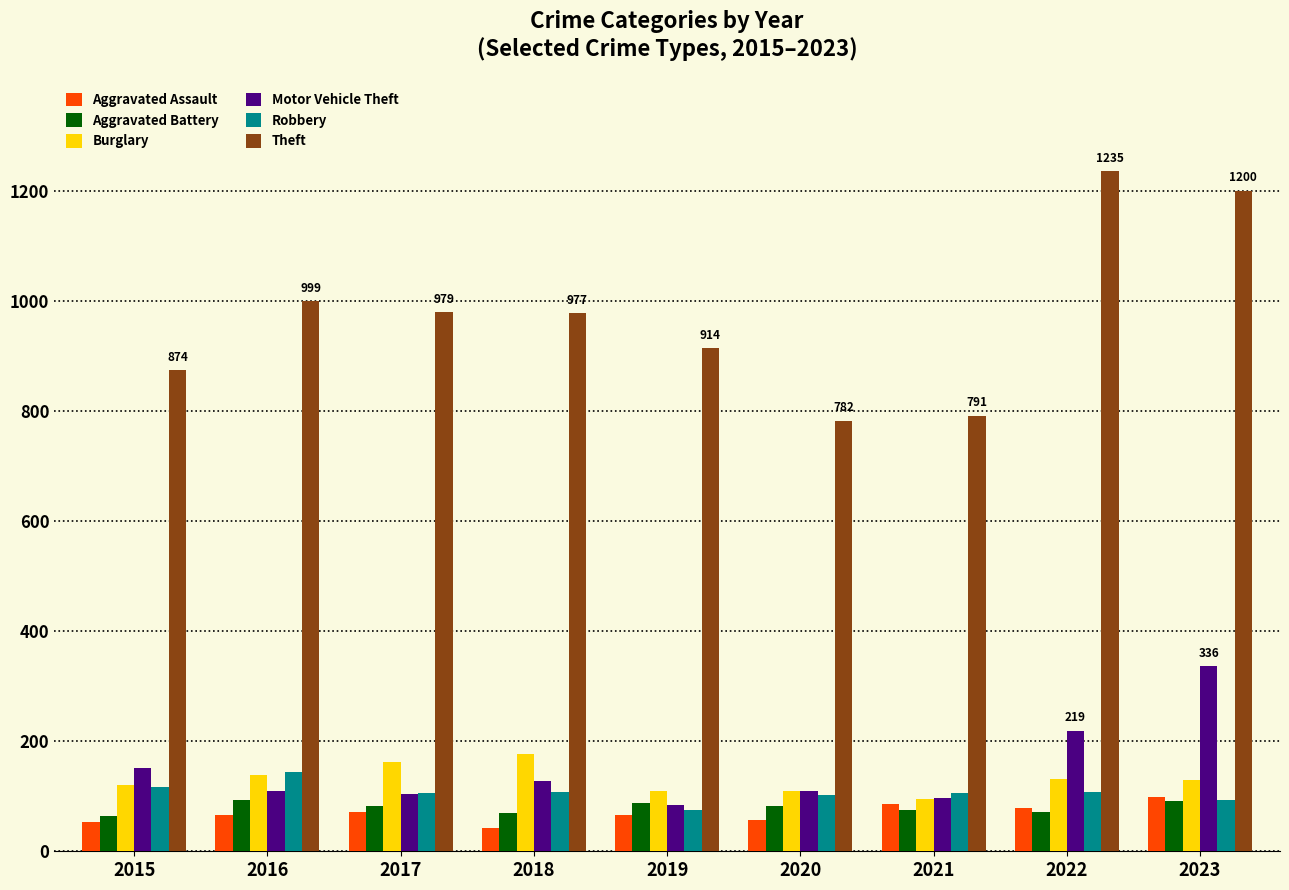

How many values in the Burglary series are below 130?

4